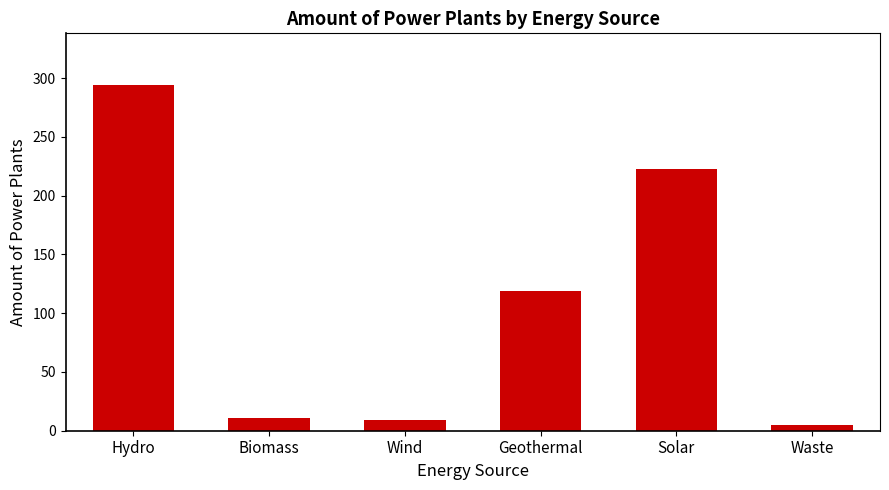

How many data points does each series have?

6